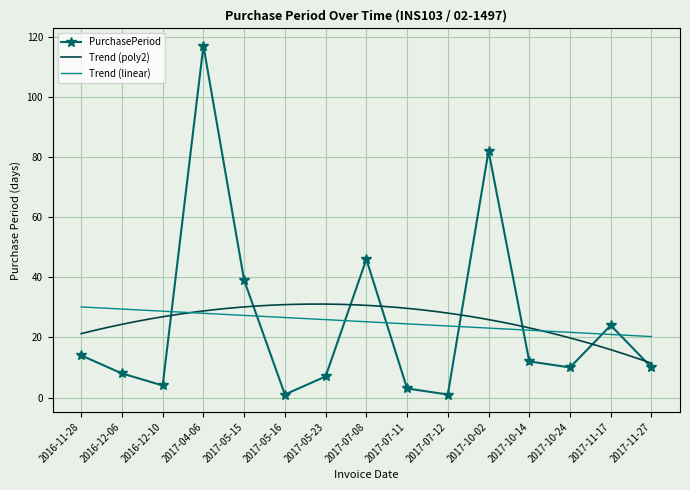

What is the sum of all values?

378